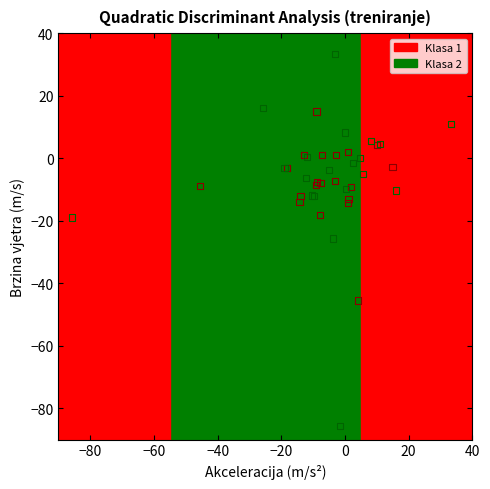

Which series reaches the minimum Y coordinate?

Klasa 2